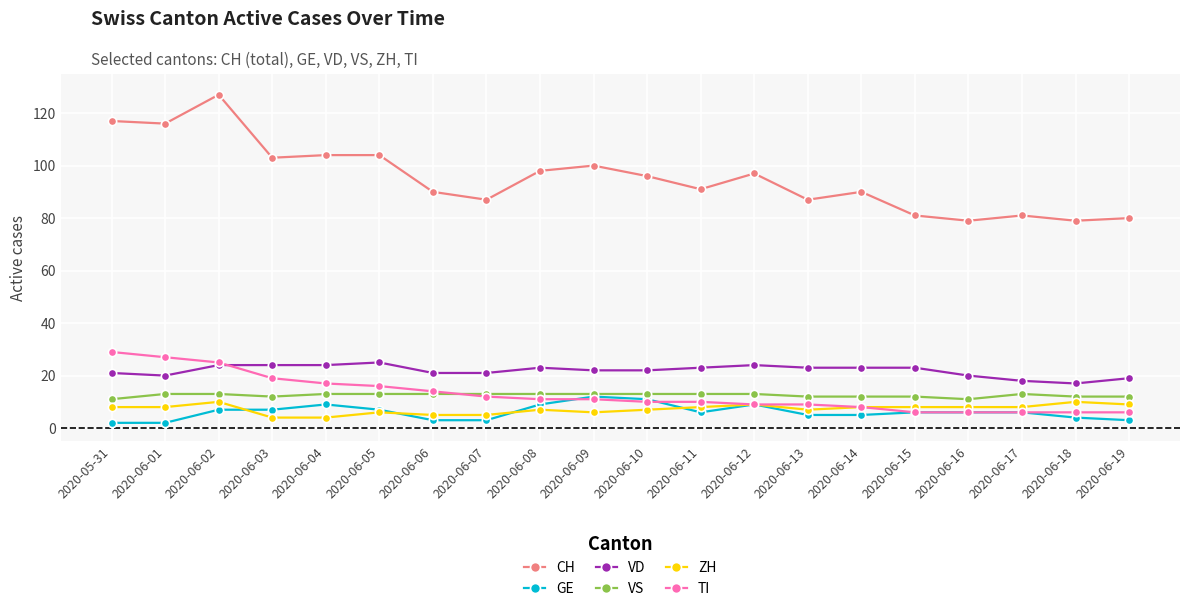

True or false: CH has more than 2 points higher than both neighbors.

True